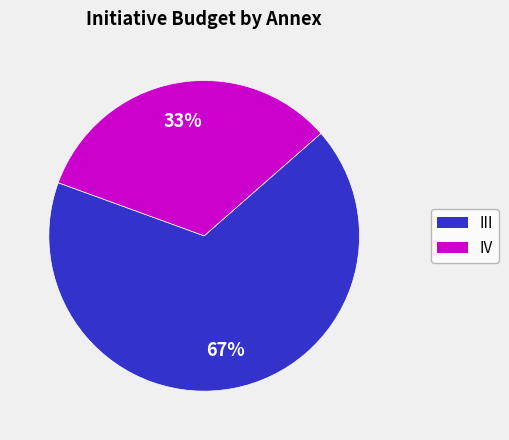

Is there any slice that represents more than half of the pie?

Yes